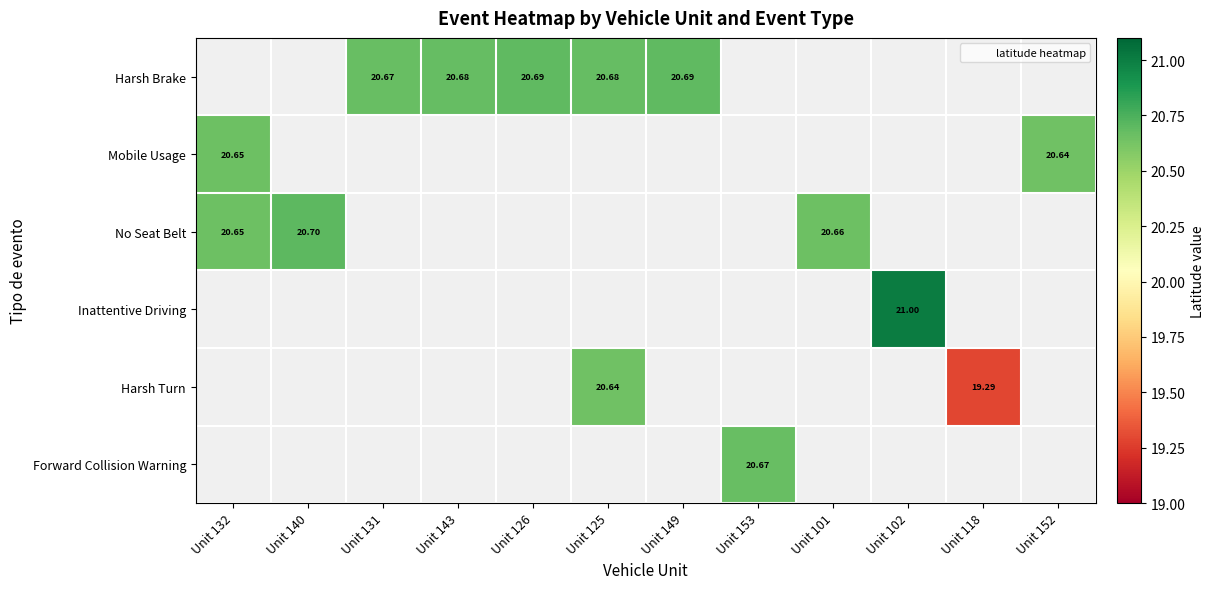

Which series has the largest total across all categories?

Harsh Brake